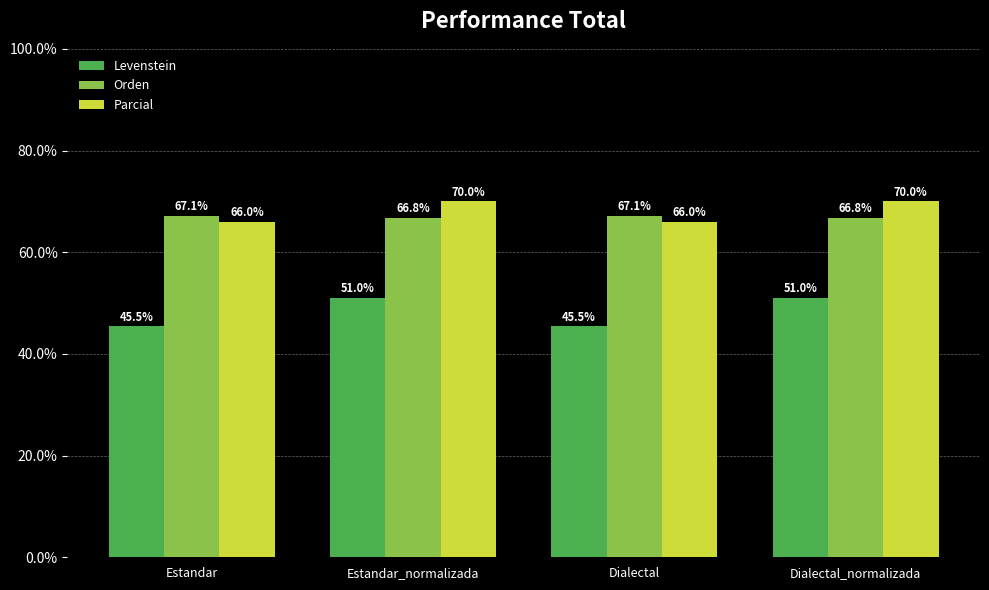

Is the value of Levenstein at Estandar greater than the value of Parcial at Dialectal_normalizada?

No